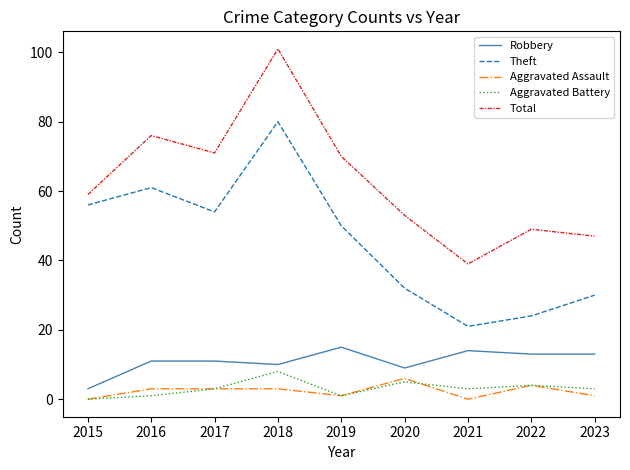

True or false: Aggravated Battery and Robbery cross at least once.

False